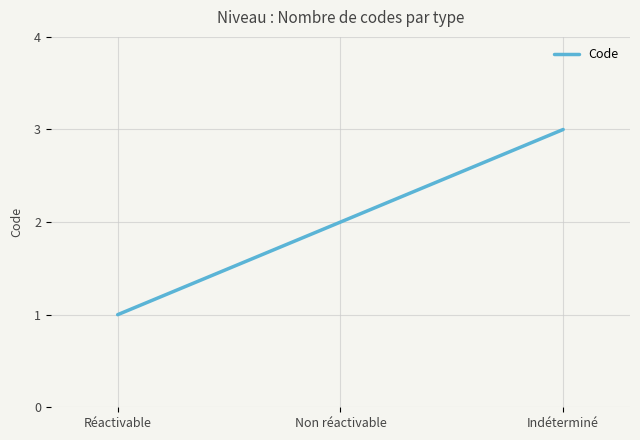

Where is the data nearest to the value 2?

Non réactivable